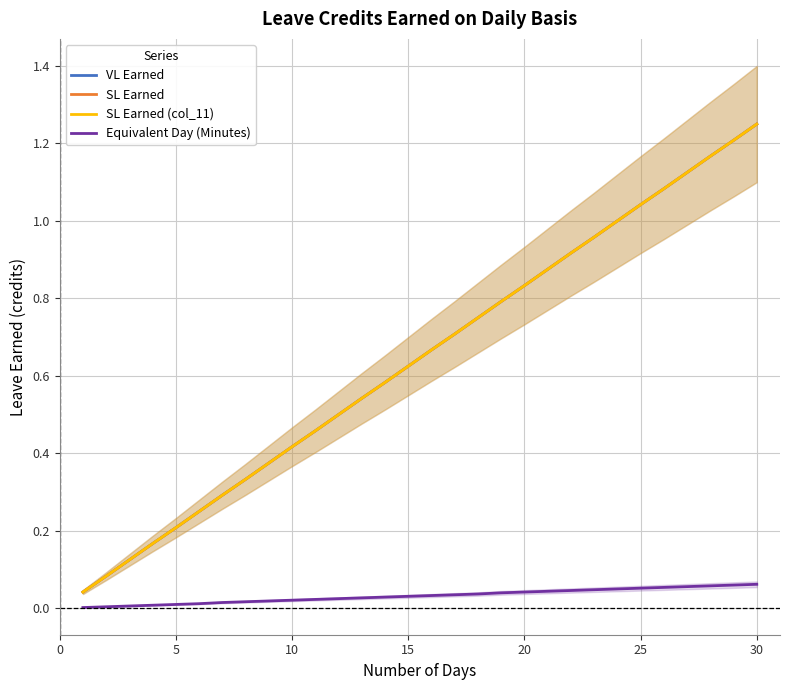

How many lines are shown in the chart?

4